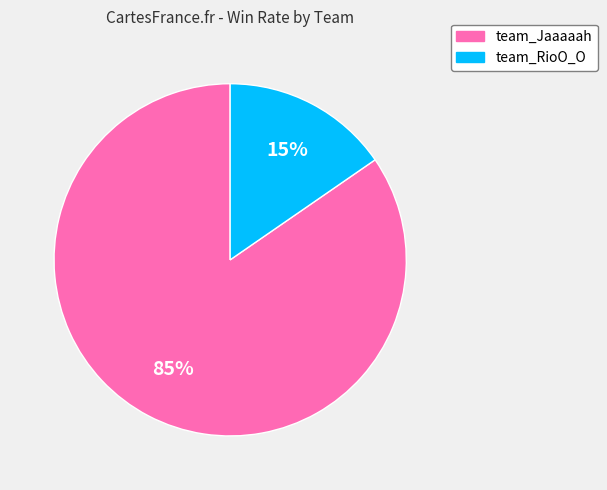

Is it true that team_RioO_O is 7% of the pie?

False